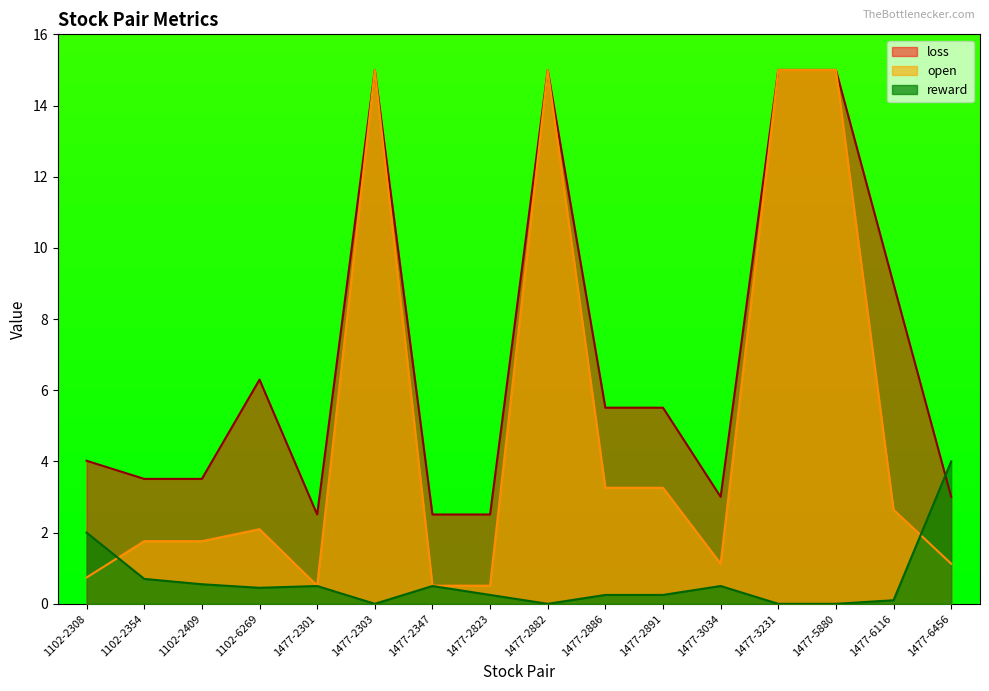

How many intersections are there between reward and open?

2